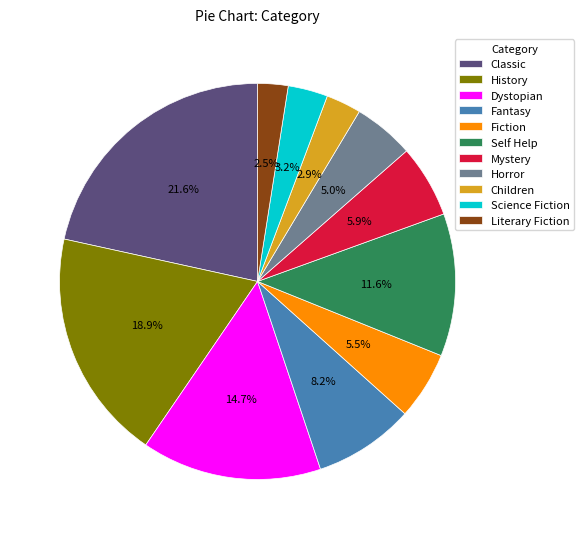

To the nearest percent, what portion does Dystopian represent?

15%